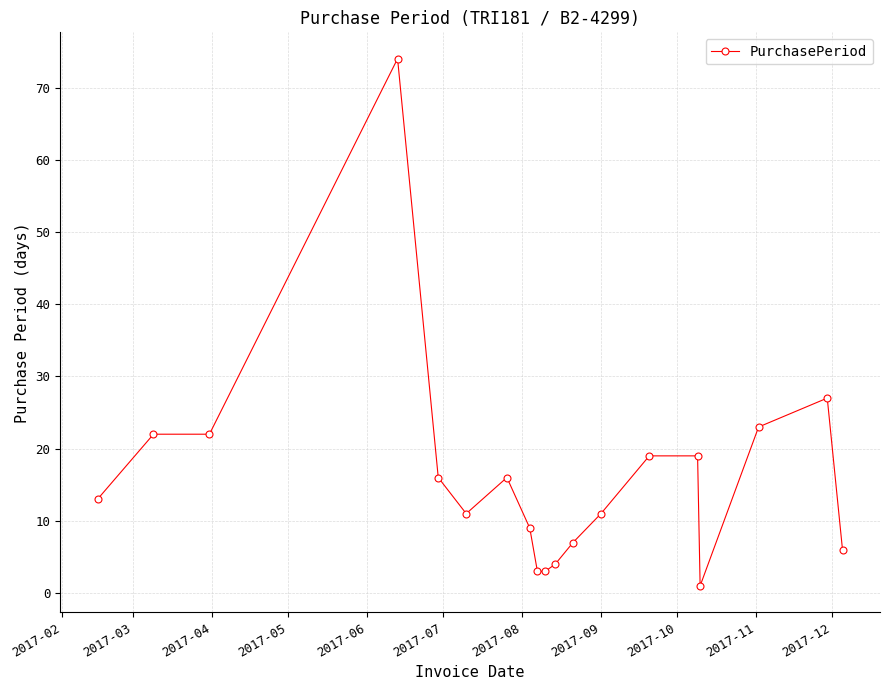

What is the value of the 15th point from the left?

19